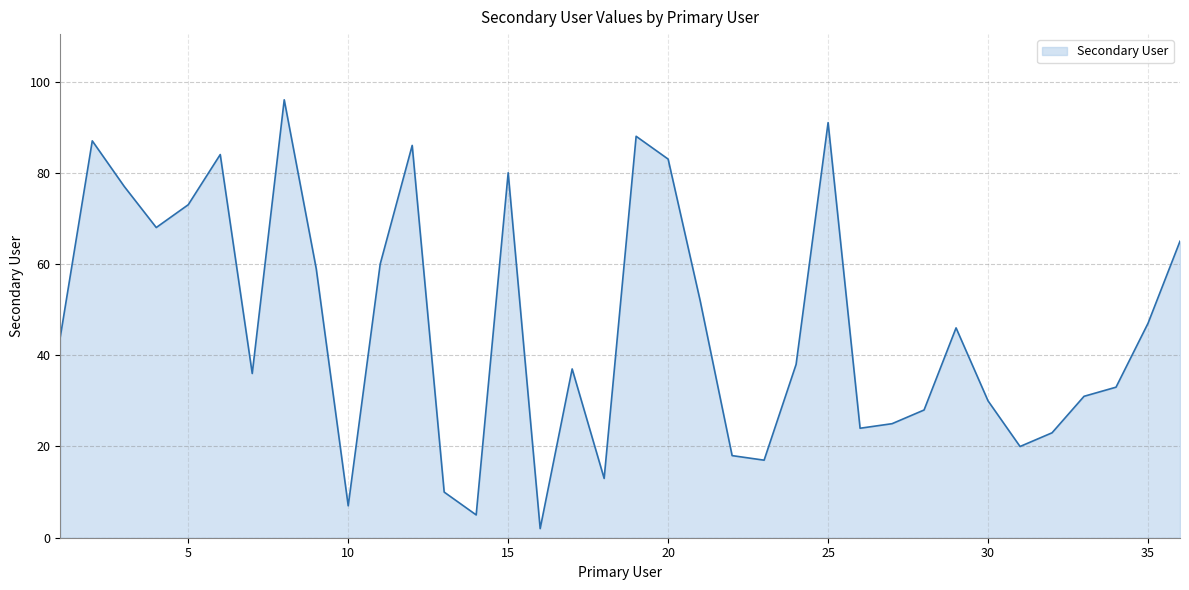

What is the greatest value displayed?

96